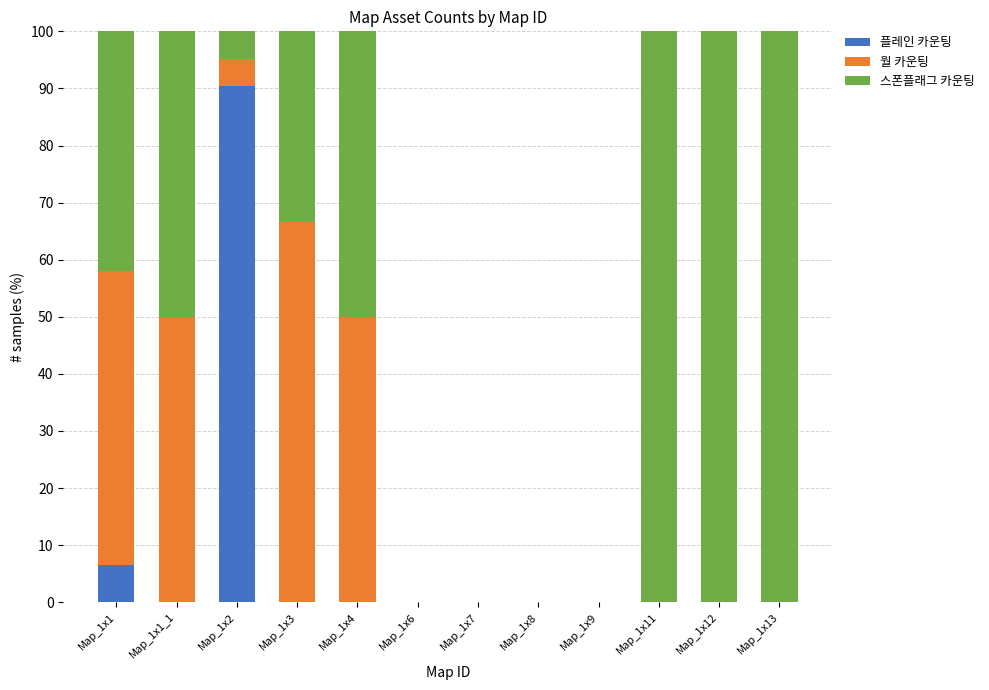

What is the sum of the 플레인 카운팅 values at Map_1x2 and Map_1x7?

90.5